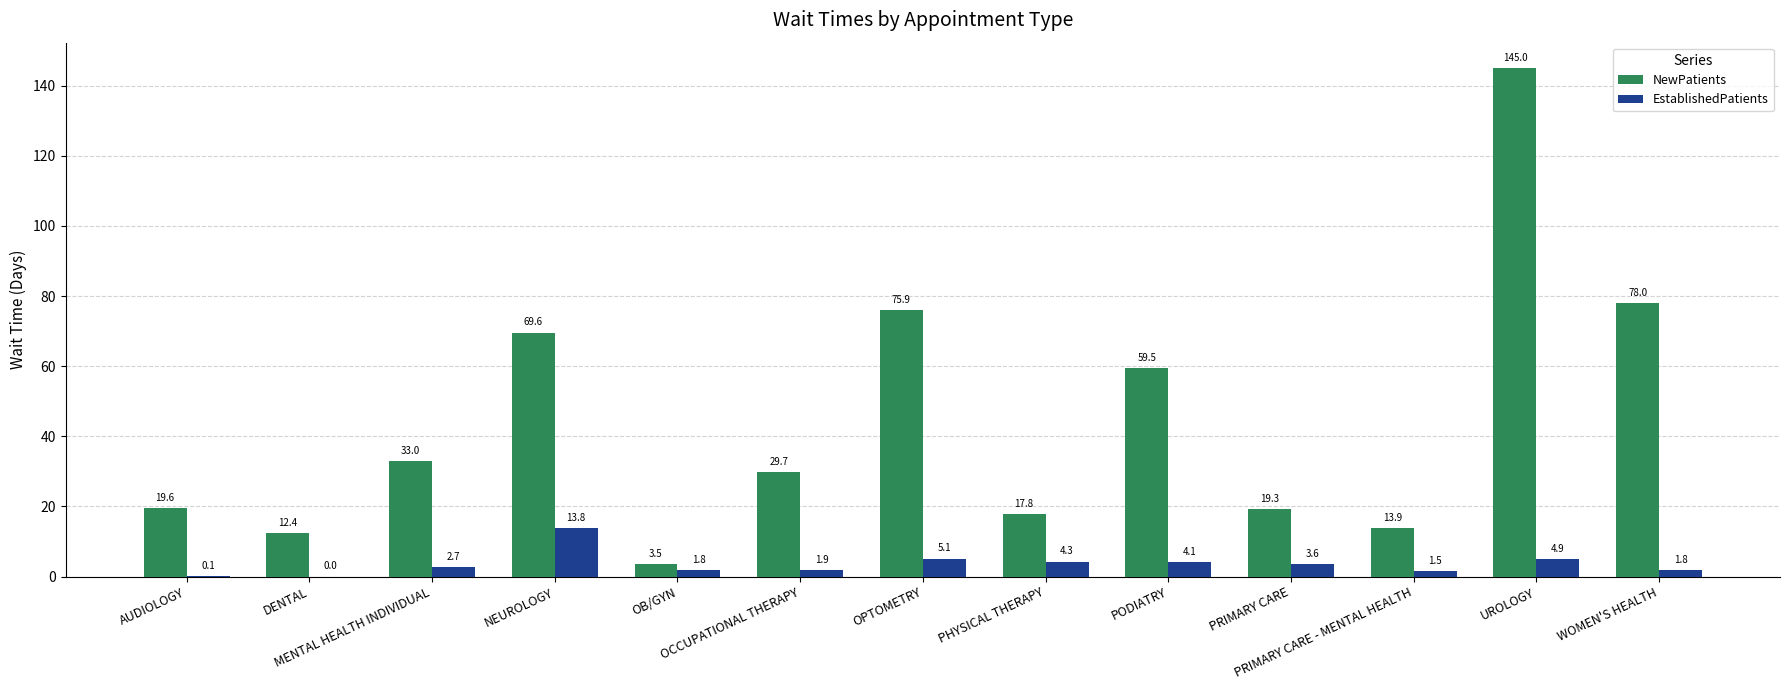

At which label does NewPatients reach its peak?

UROLOGY